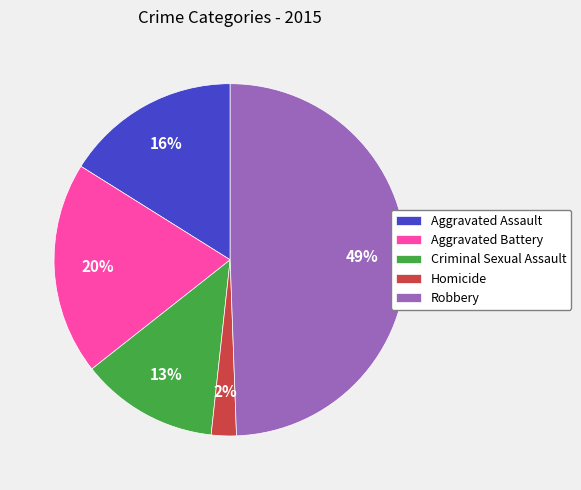

Which has a higher value, Robbery or Homicide?

Robbery